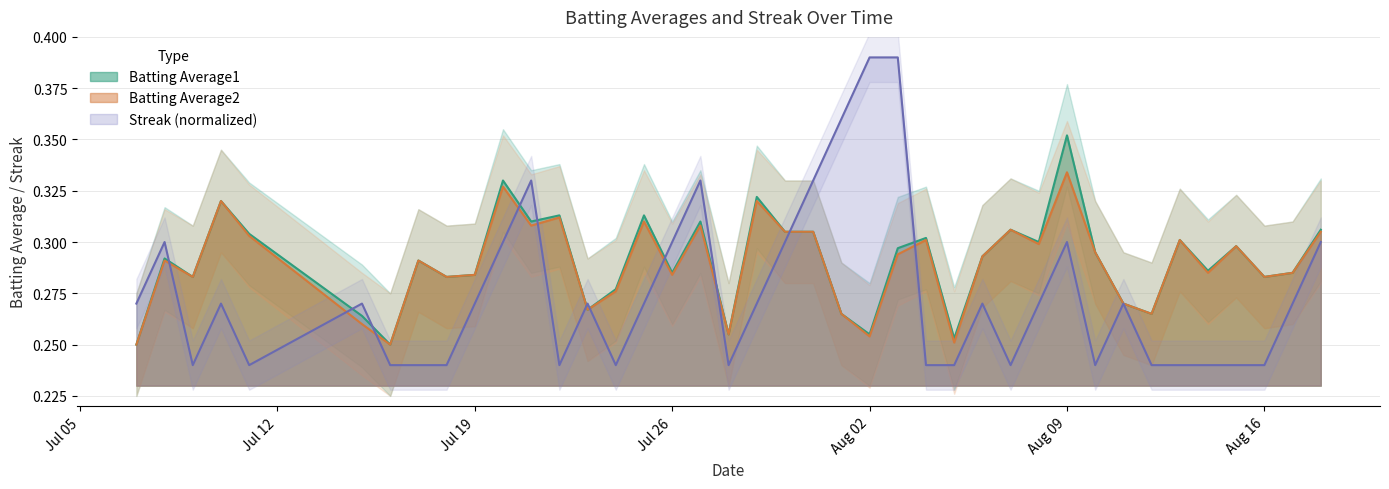

After their last crossing, which series has the higher values: Streak or Batting Average1?

Batting Average1